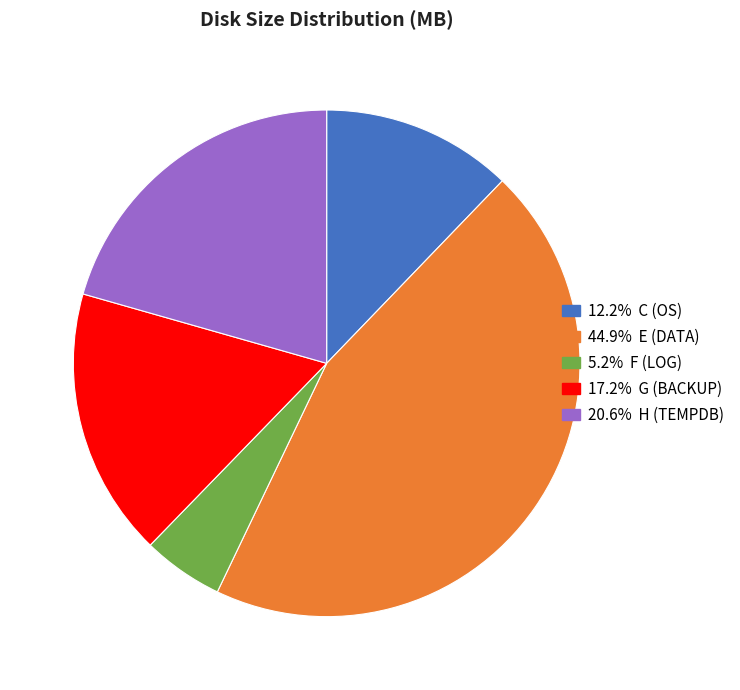

Is there any slice that represents more than half of the pie?

No